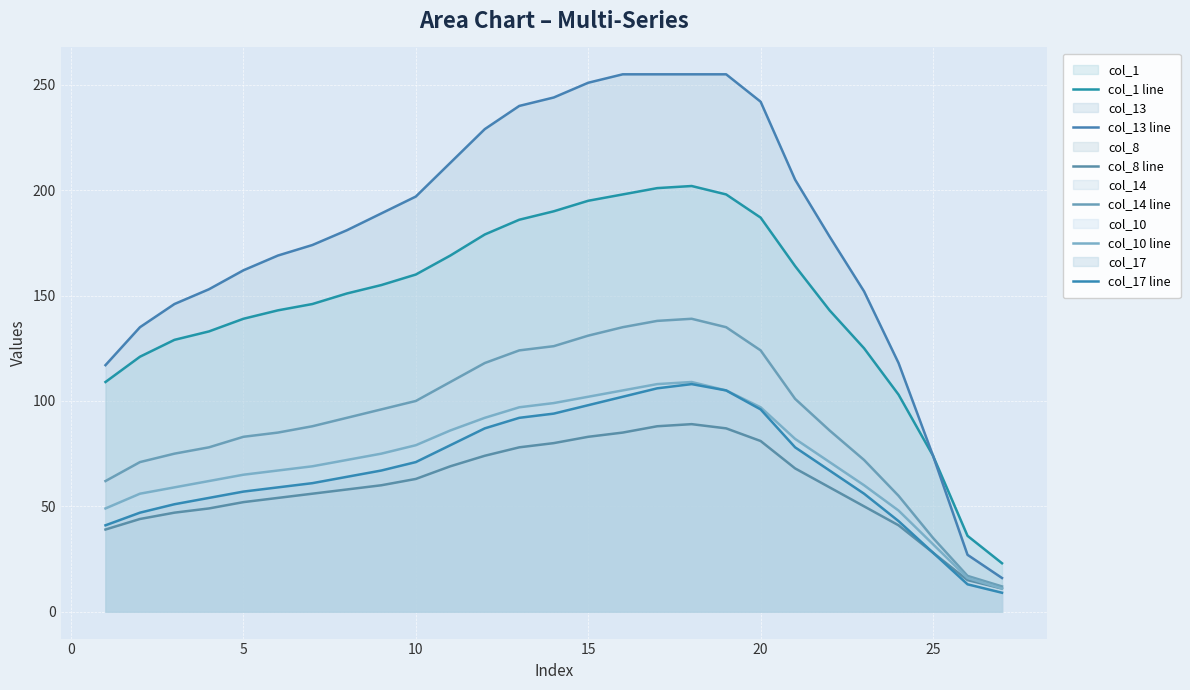

What is the sum of all col_14 line values?

2487